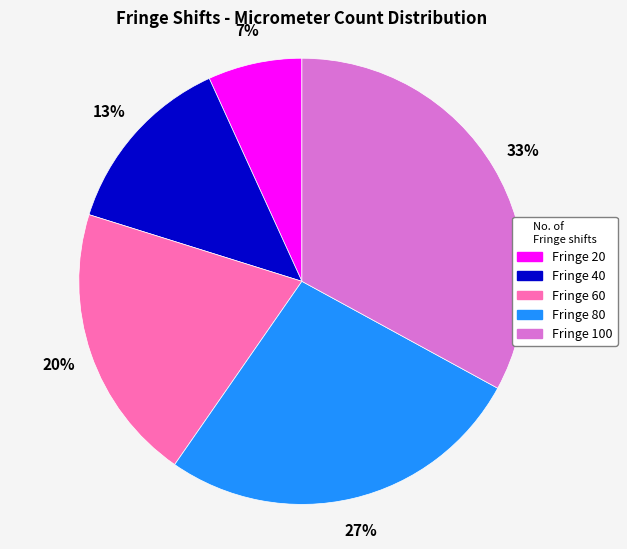

Is there any slice that represents more than half of the pie?

No